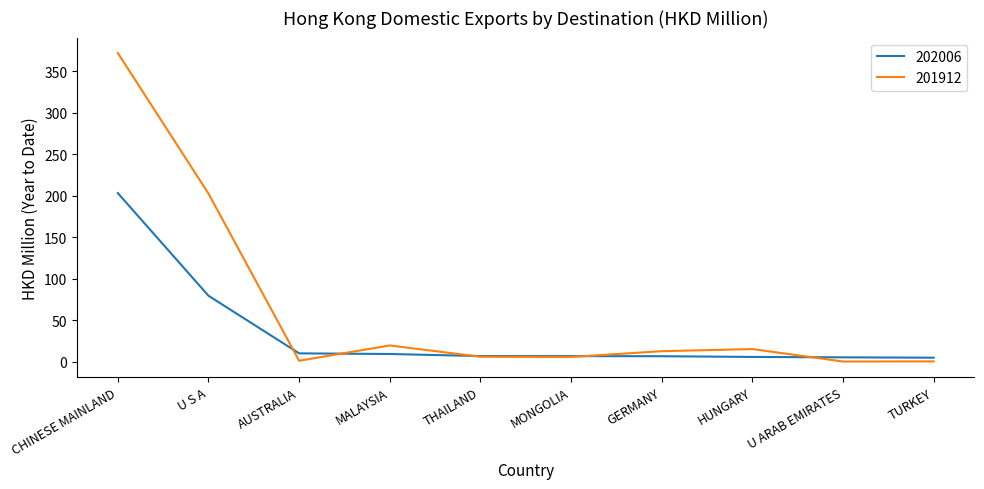

How many lines are shown in the chart?

2